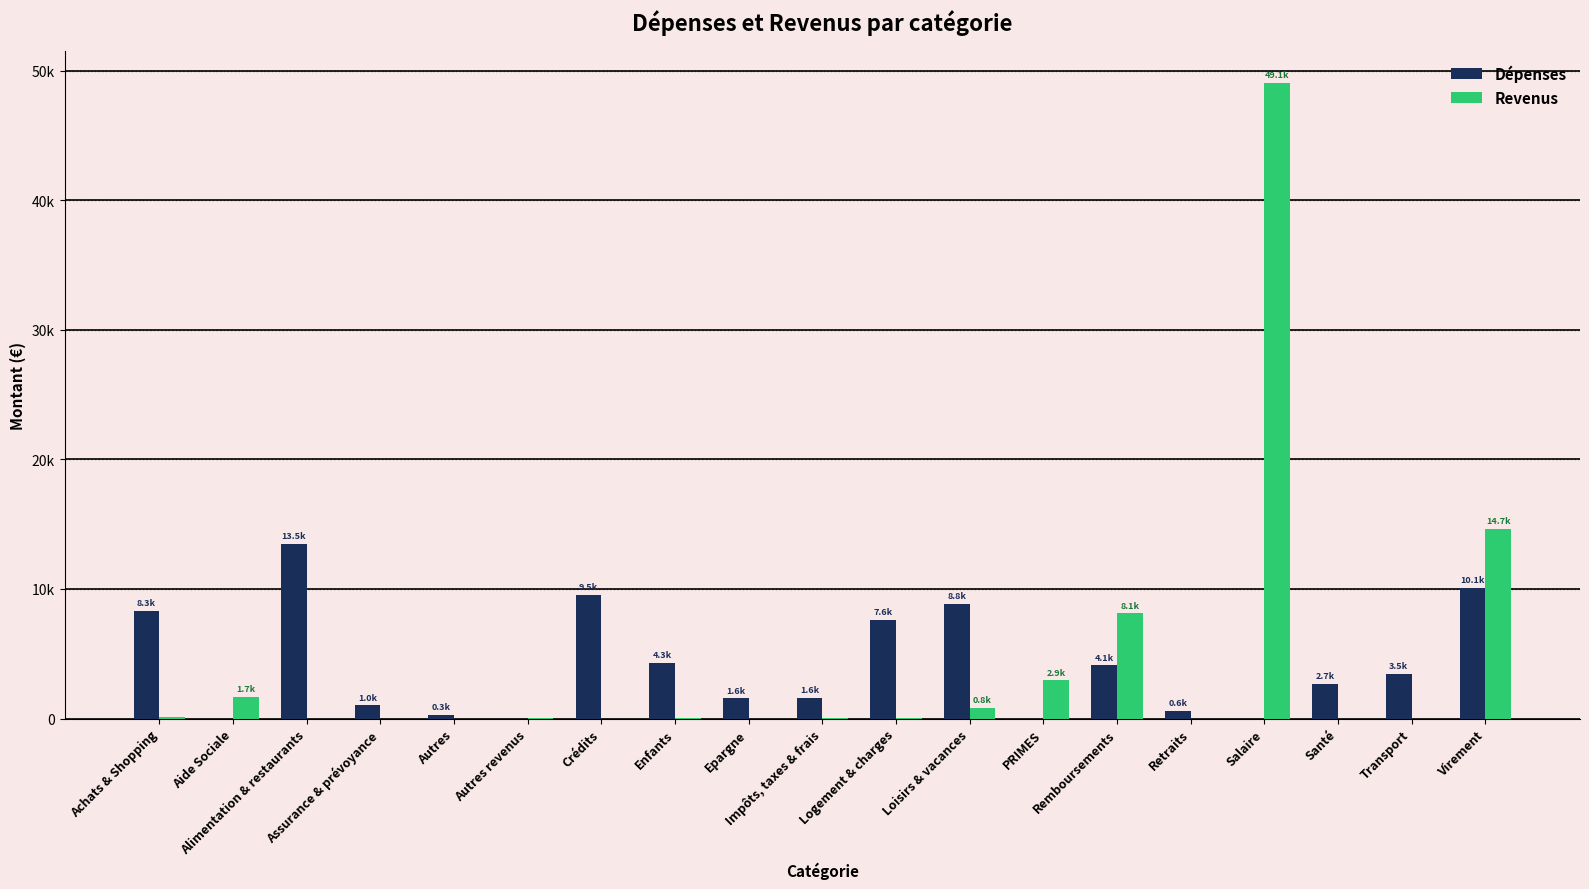

The value of Revenus at Crédits is 0.0. True or false?

True